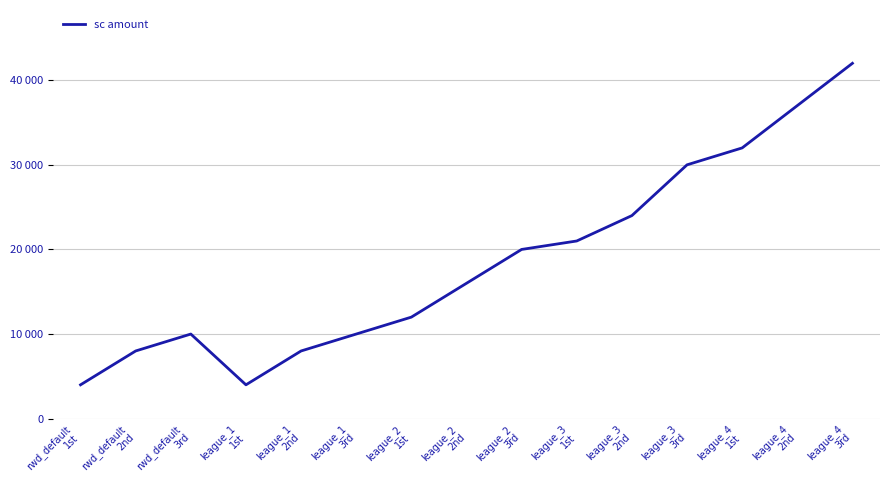

What is the change in value from rwd_default
2nd to league_4
3rd?

+34000